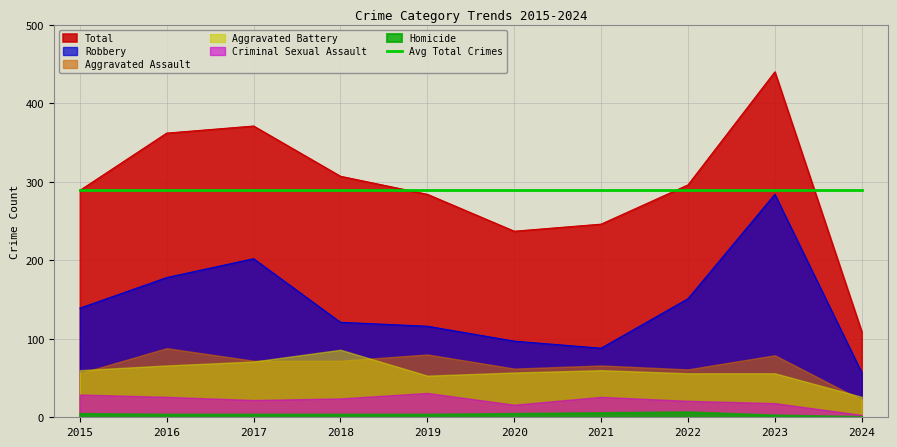

True or false: Criminal Sexual Assault and Aggravated Battery cross at least once.

False